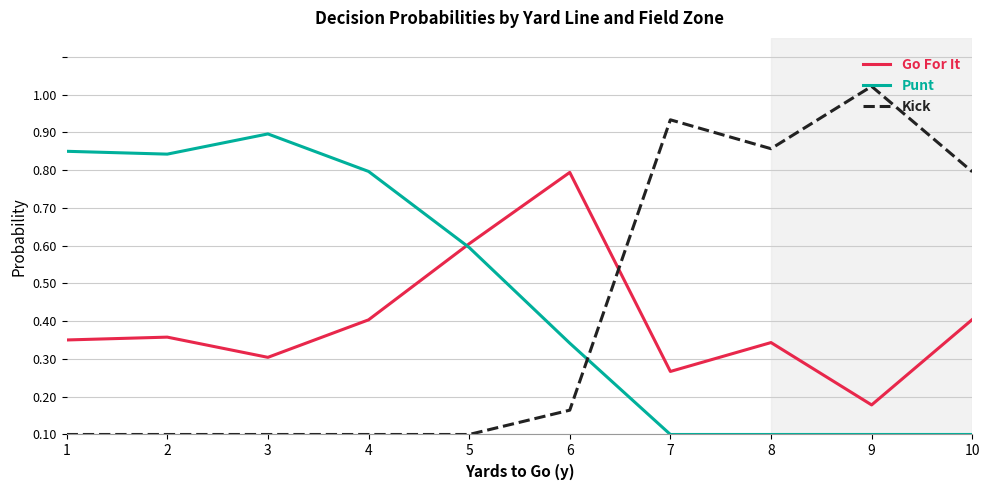

Where is the first local minimum for Go For It?

3